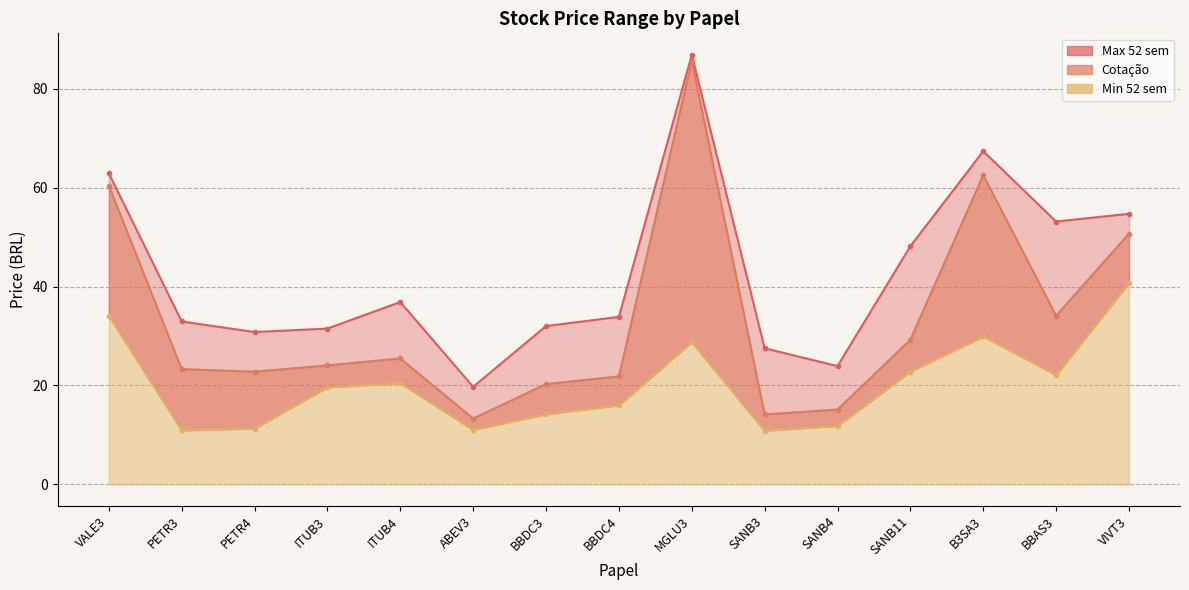

What is the difference between the second highest and second lowest values in the Cotação series?

48.4